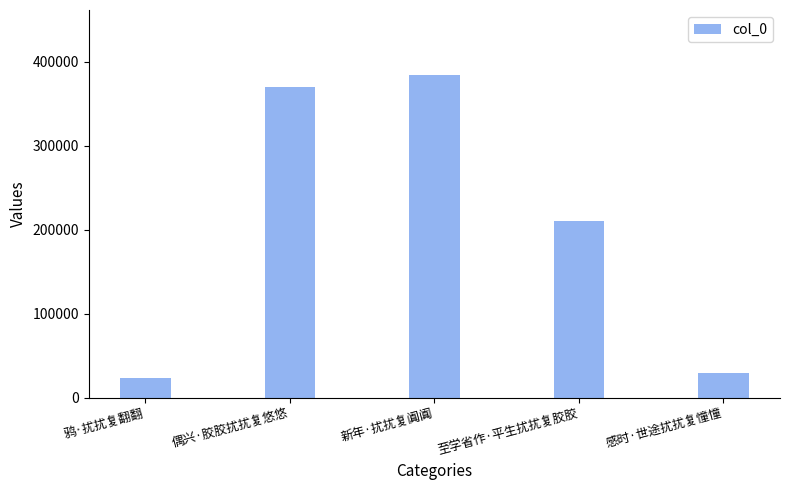

Where does the data first go above 210949?

偶兴·胶胶扰扰复悠悠